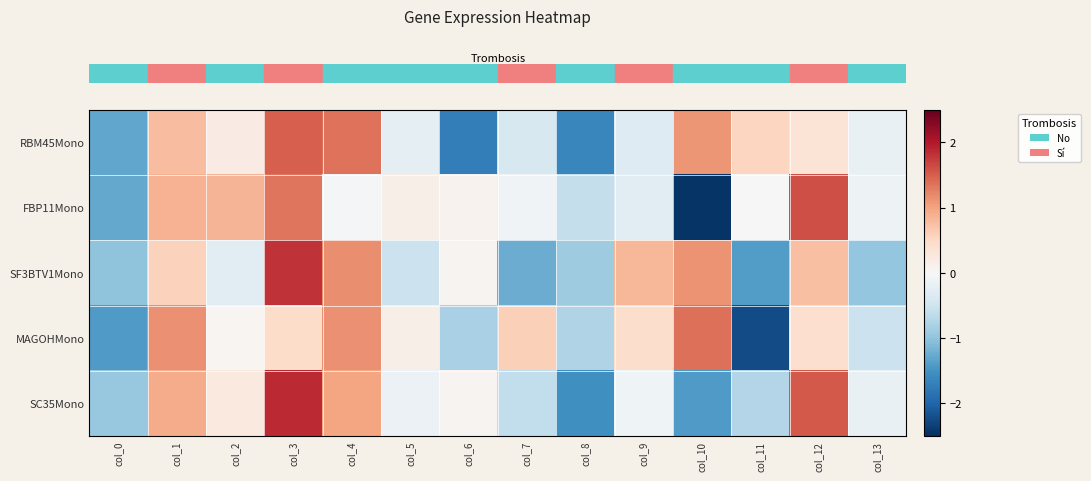

Reading right to left, what are all the values shown in this chart?

row_0: col_13=-0.2	col_12=0.3	col_11=0.5	col_10=1.1	col_9=-0.3	col_8=-1.6	col_7=-0.4	col_6=-1.7	col_5=-0.2	col_4=1.4	col_3=1.5	col_2=0.2	col_1=0.8	col_0=-1.3
row_1: col_13=-0.1	col_12=1.6	col_11=-0.0	col_10=-2.5	col_9=-0.3	col_8=-0.6	col_7=-0.1	col_6=0.1	col_5=0.1	col_4=-0.0	col_3=1.3	col_2=0.8	col_1=0.9	col_0=-1.3
row_2: col_13=-1.0	col_12=0.8	col_11=-1.4	col_10=1.1	col_9=0.8	col_8=-0.9	col_7=-1.2	col_6=0.1	col_5=-0.5	col_4=1.2	col_3=1.8	col_2=-0.3	col_1=0.6	col_0=-1.0
row_3: col_13=-0.5	col_12=0.4	col_11=-2.2	col_10=1.4	col_9=0.4	col_8=-0.8	col_7=0.6	col_6=-0.8	col_5=0.1	col_4=1.1	col_3=0.5	col_2=0.0	col_1=1.2	col_0=-1.4
row_4: col_13=-0.2	col_12=1.5	col_11=-0.7	col_10=-1.4	col_9=-0.1	col_8=-1.5	col_7=-0.6	col_6=0.1	col_5=-0.1	col_4=1.0	col_3=1.9	col_2=0.3	col_1=0.9	col_0=-0.9